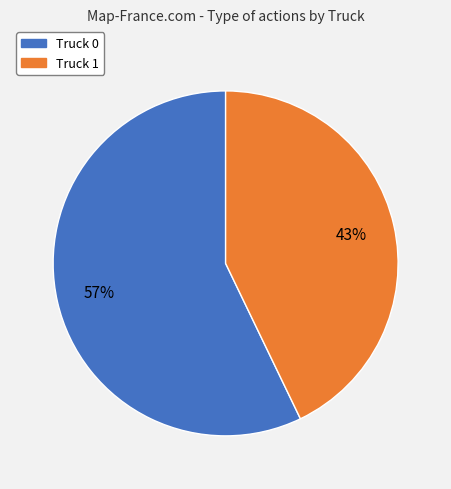

To the nearest percent, what is the difference between the largest and smallest slice percentages?

14%